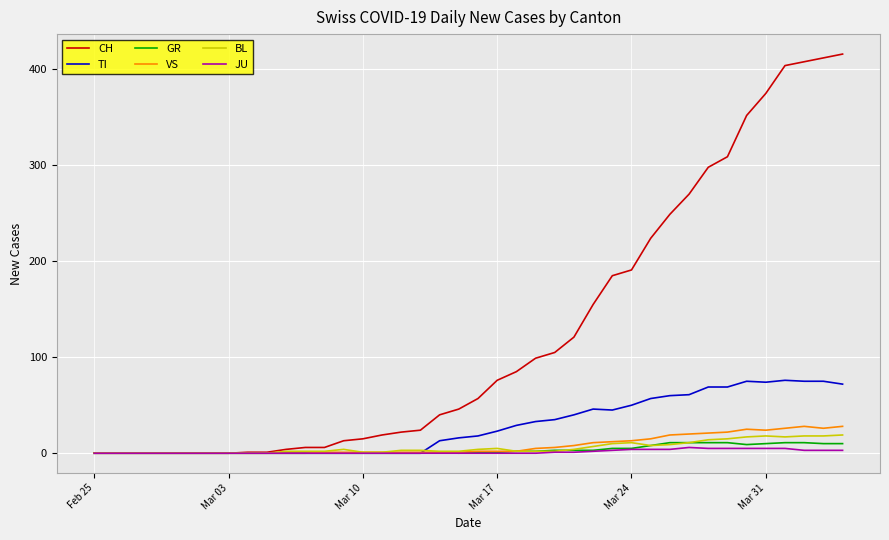

Which series has the largest total across all categories?

CH